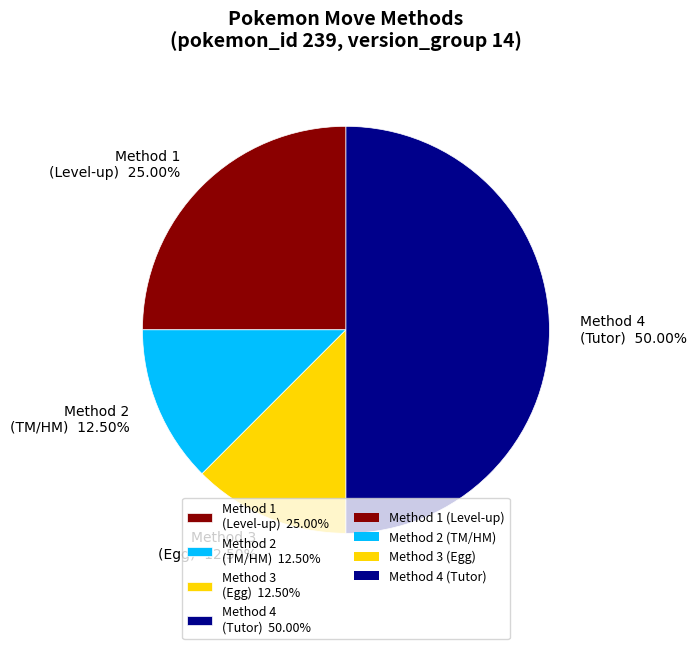

Count the number of slices in the pie.

4